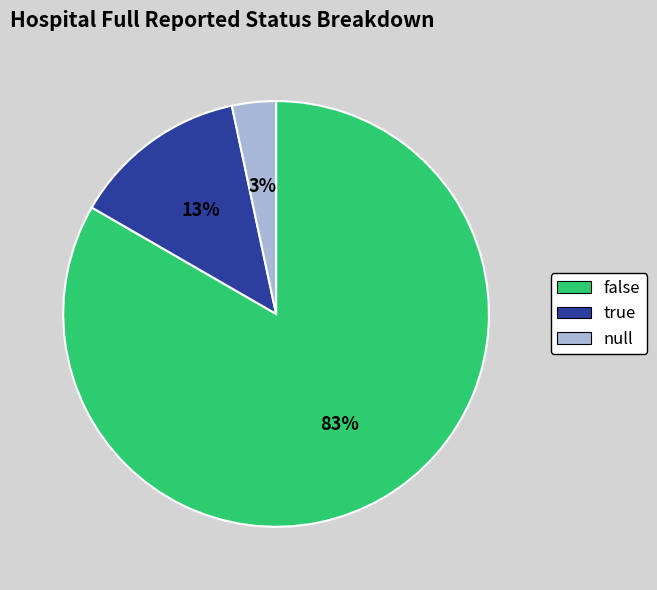

To the nearest percent, what portion does null represent?

3%